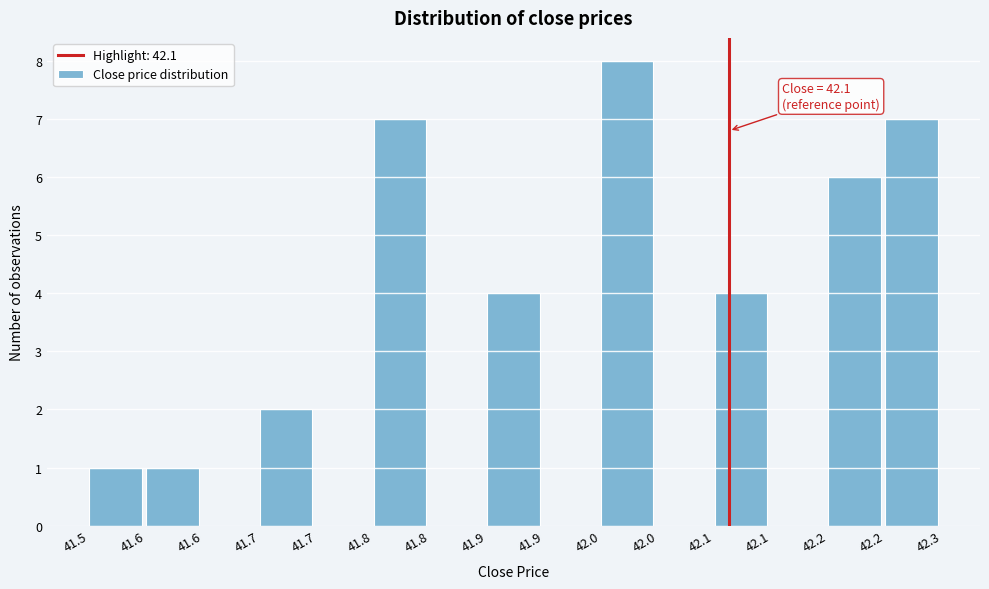

How many data points does each series have?

15